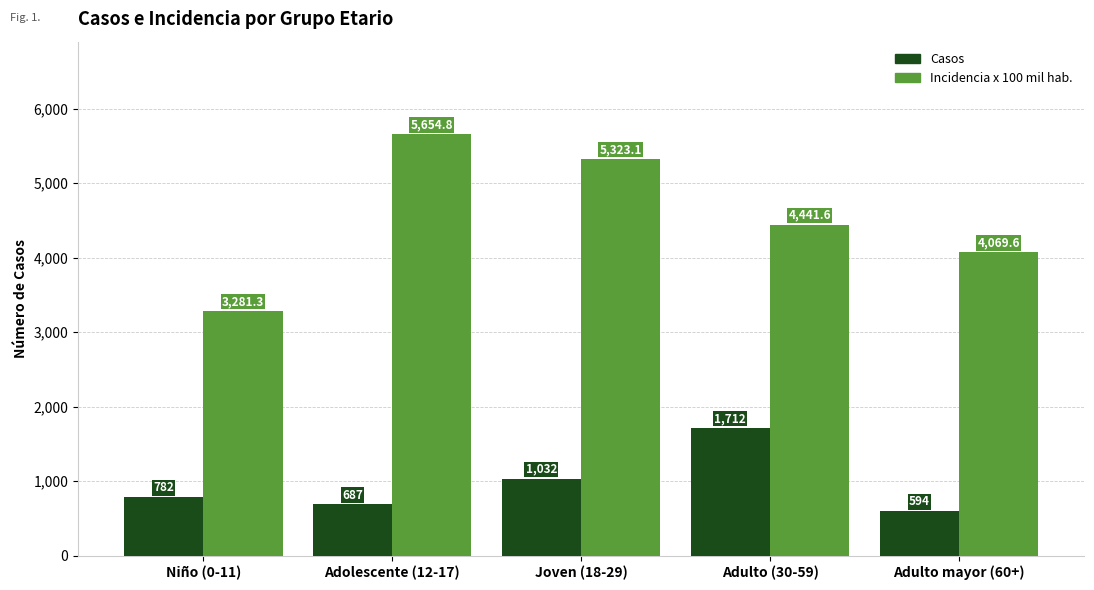

Read the Incidencia x 100 mil hab. value at Adulto (30-59).

4441.6